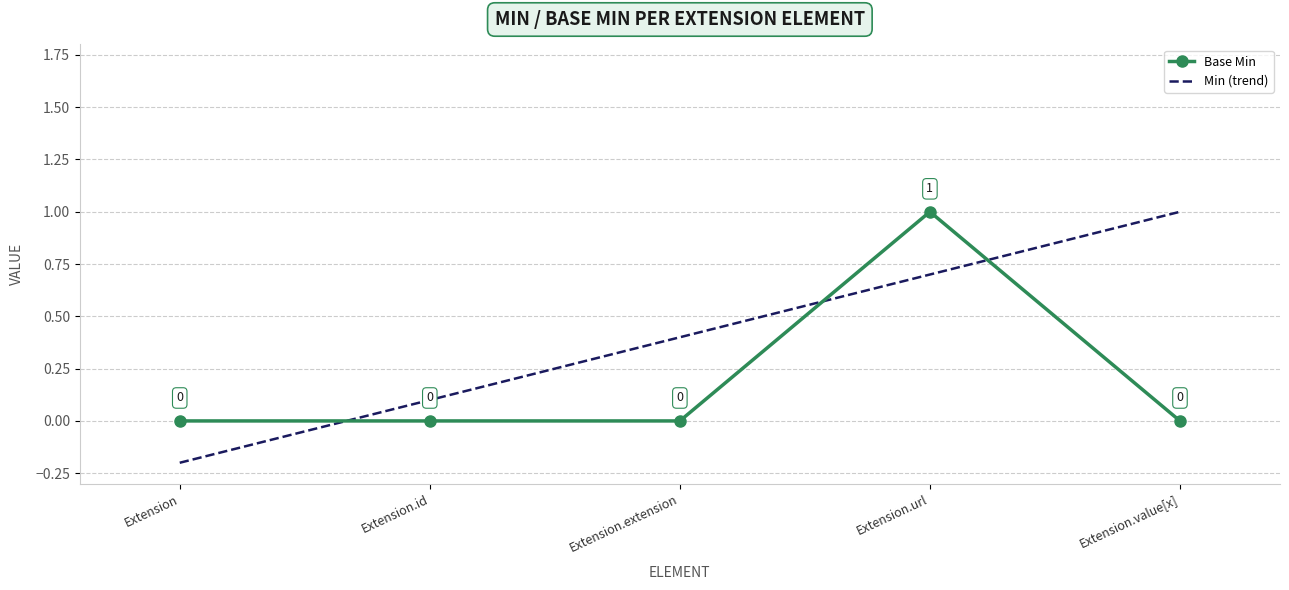

What is the label of the 2nd point from the left?

Extension.id